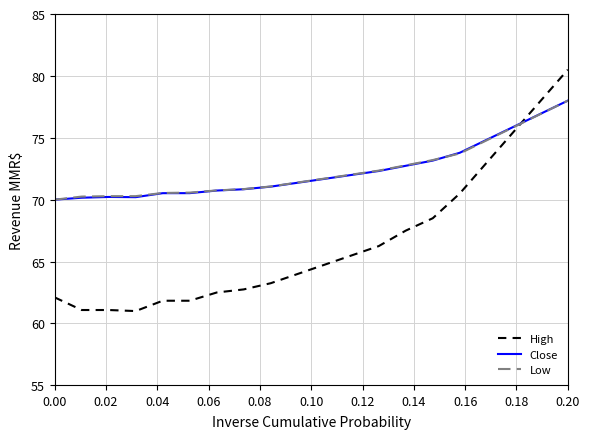

Is this an area chart (filled region under the line)?

No